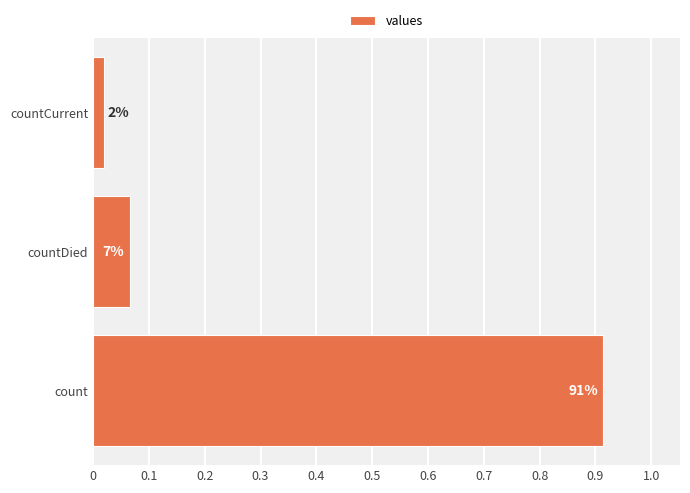

How many bars are there in total?

3